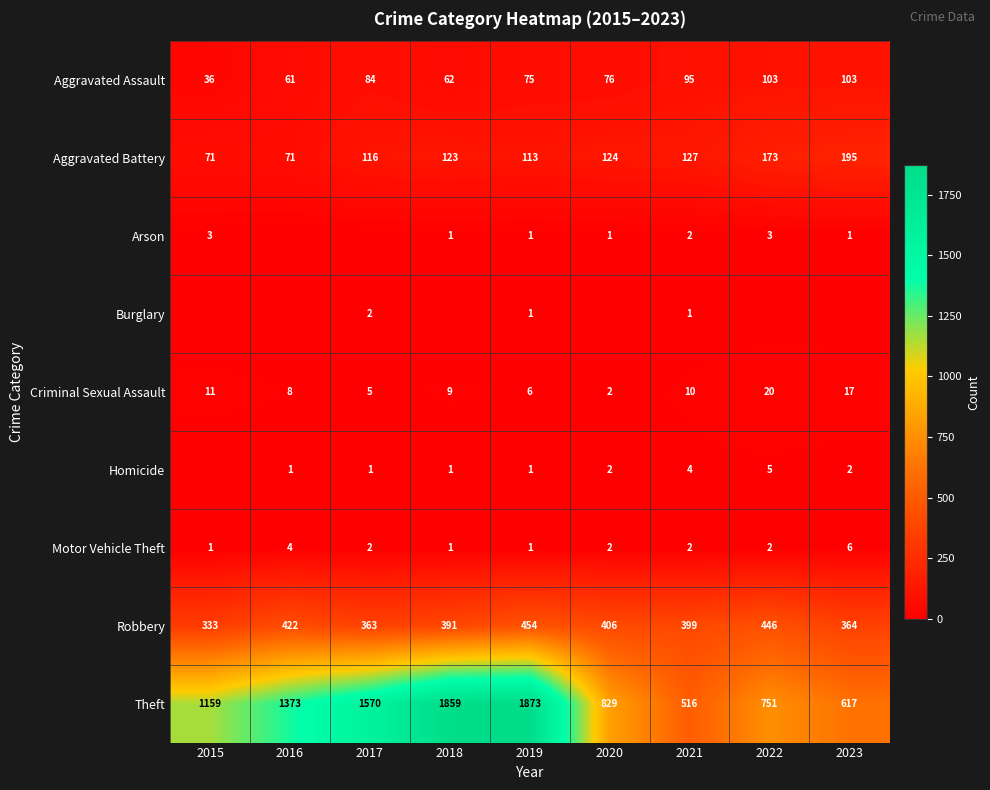

At how many categories does at least one series exceed 532?

8